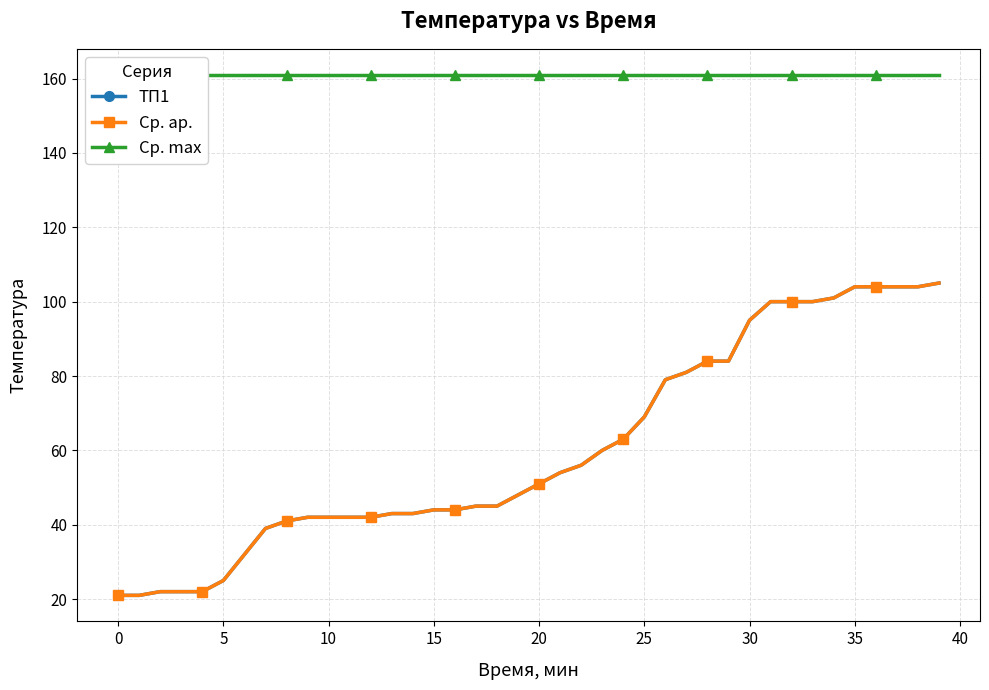

What is the sum of all Ср. ар. values?

2423